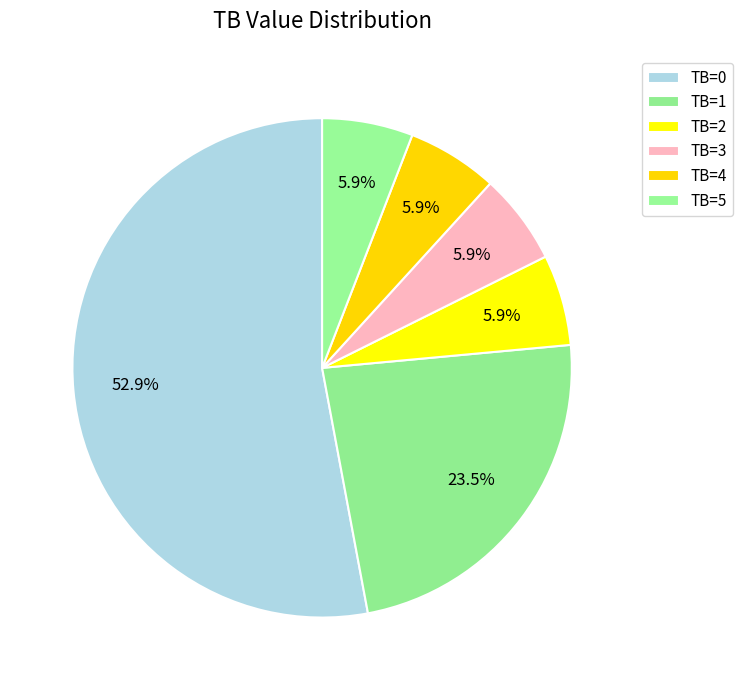

What percentage is NOT represented by TB=0?

47.1%